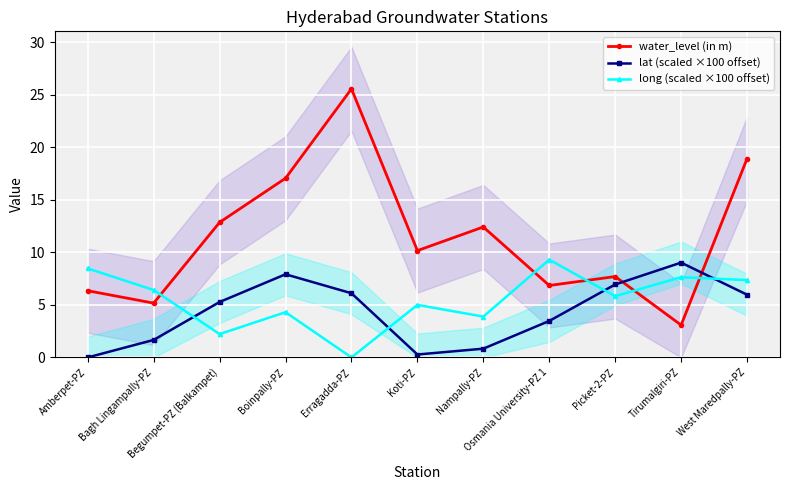

How many series are shown in this chart?

3